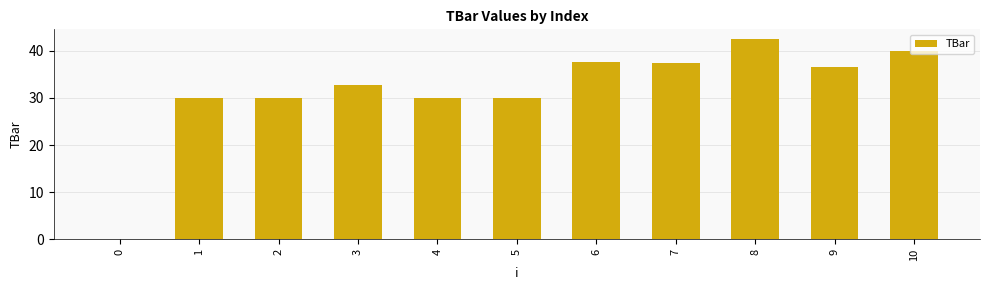

The value at 1 is 45.3. True or false?

False